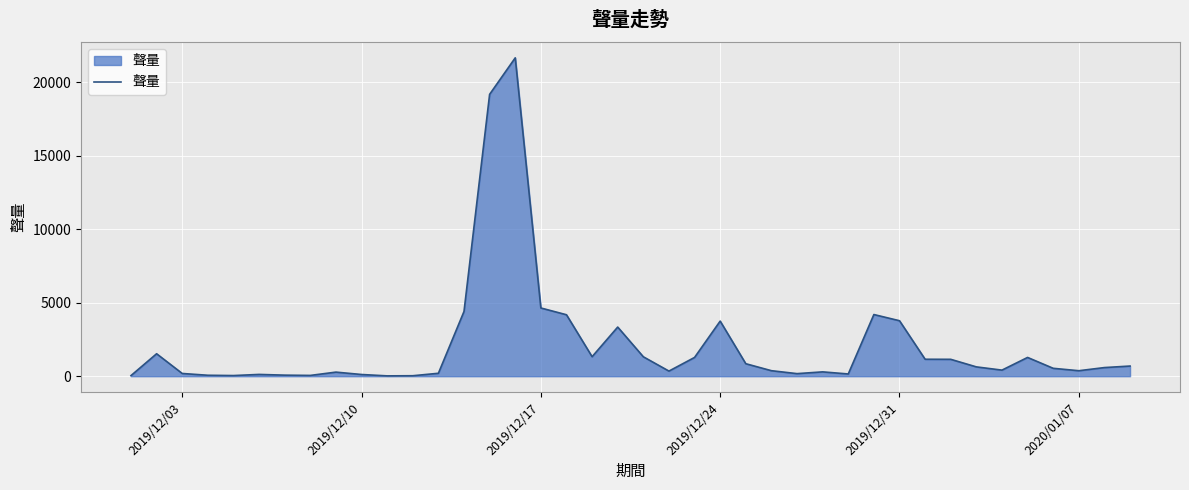

What is the difference between the maximum and minimum values?

21624